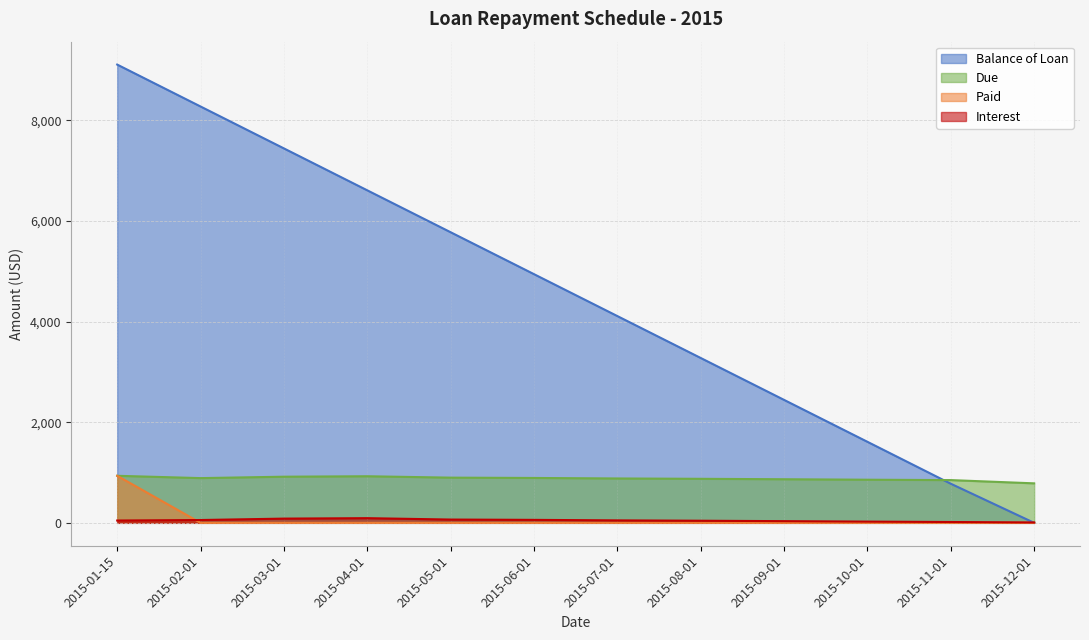

The Balance of Loan series shows 7444.1 at 2015-03-01. True or false?

True